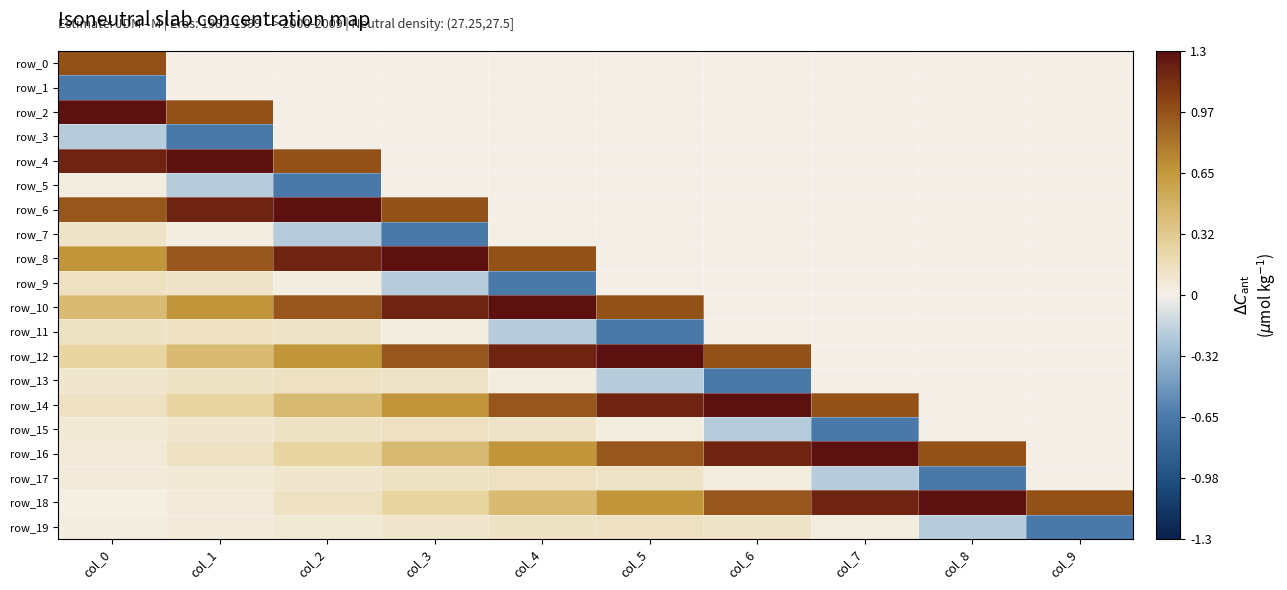

Which category has the lowest value across all series?

col_0